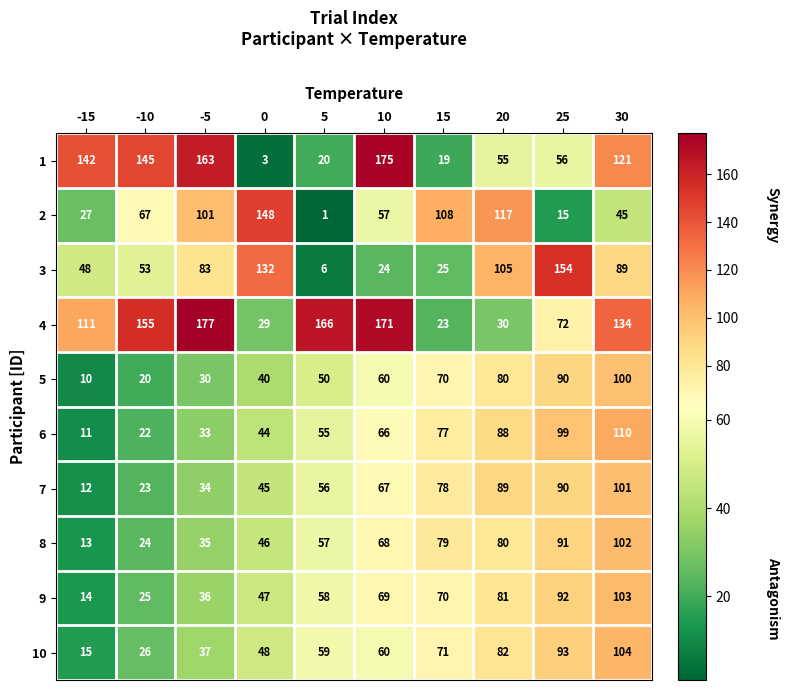

The 1 series shows 32 at -10. True or false?

False